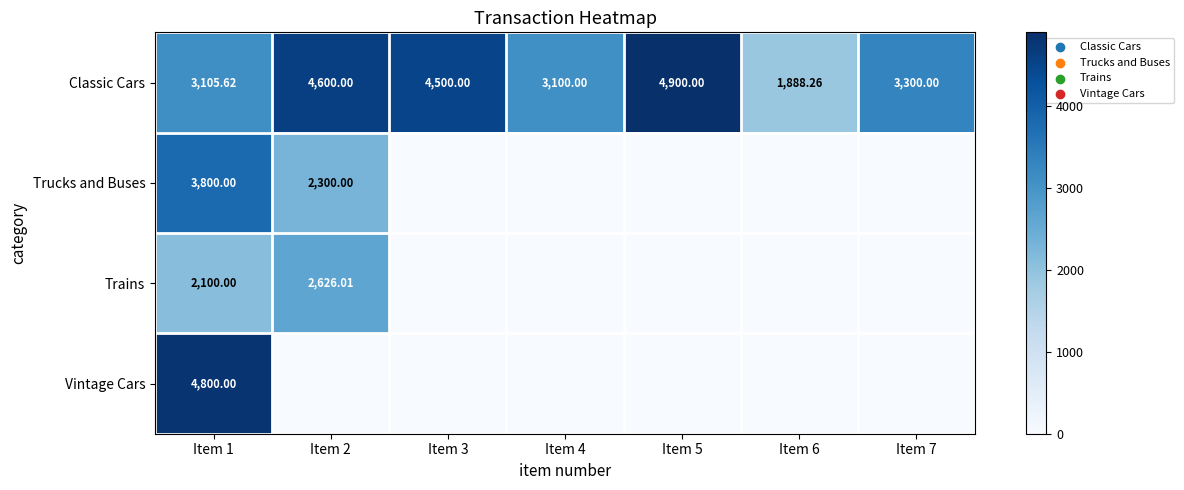

What is the total value across all series at Item 3?

4500.0